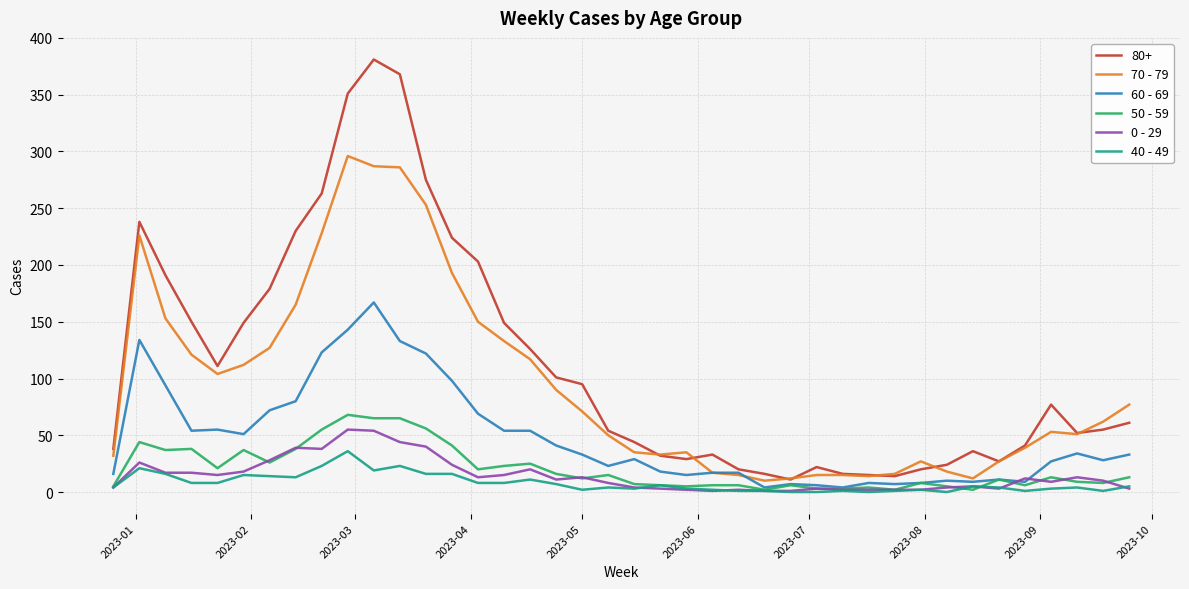

What is the greatest value displayed?

381